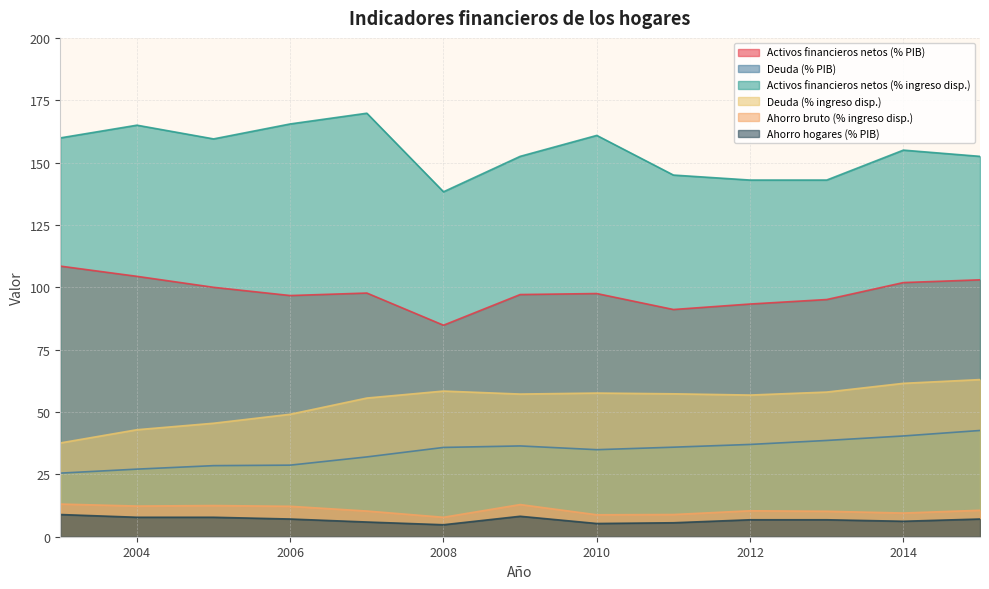

Which series changed the most between 2003 and 2014?

Deuda (% ingreso disp.)